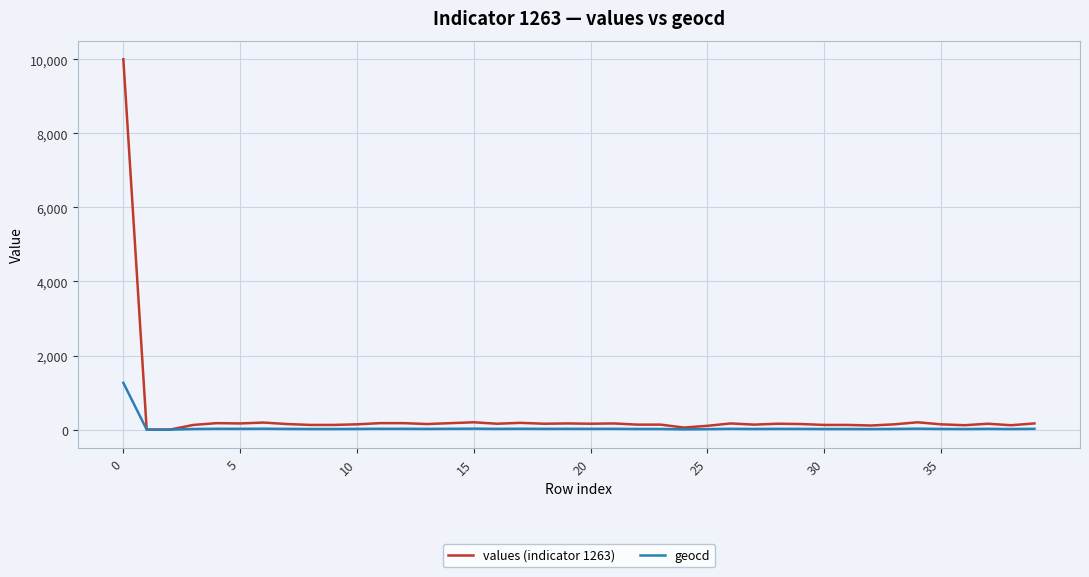

List the series in order of their peak value, lowest first.

geocd, values (indicator 1263)